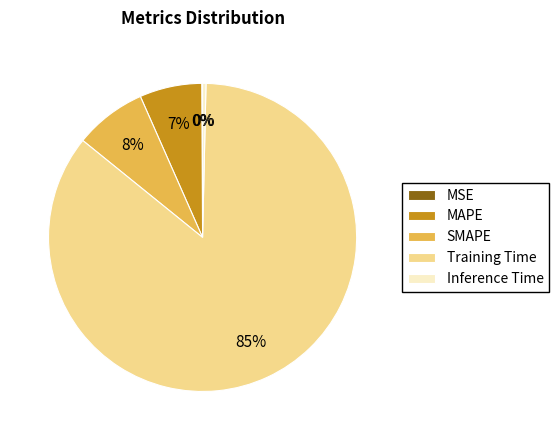

To the nearest percent, what is the average slice percentage?

20%